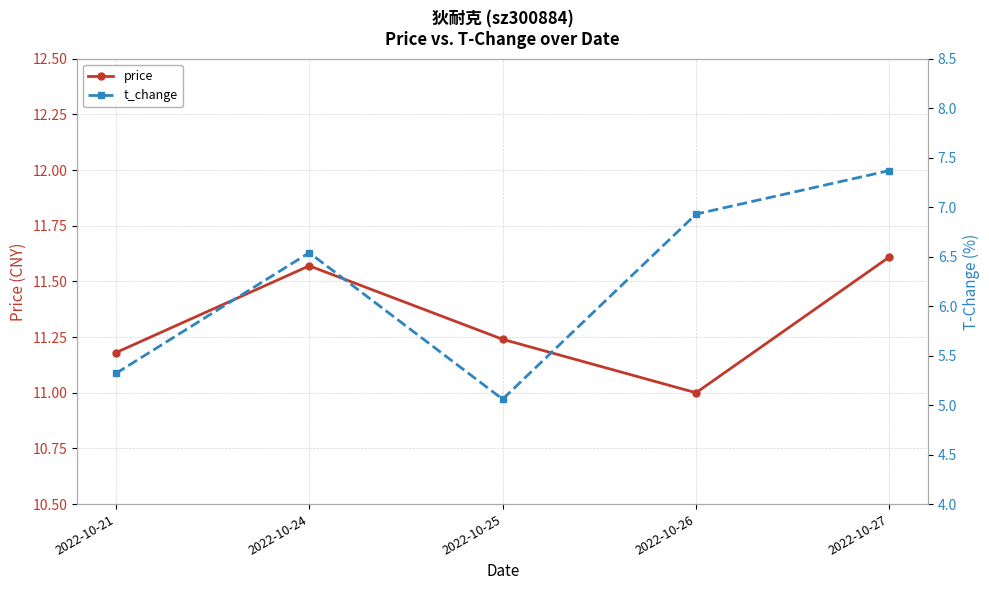

Which has a higher value, 2022-10-21 or 2022-10-27?

2022-10-27